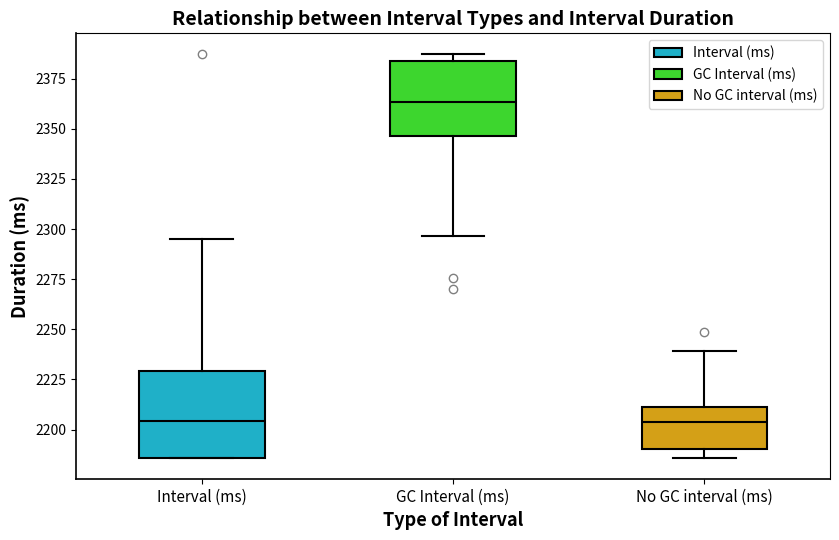

Reading left to right, read every box against the y-axis: the position of its median line, the range the box covers, and the ends of its whiskers. The values are not printed on the chart, so give them approximately, as read against the axis.

Interval (ms): median 2205, box 2185 to 2230, whiskers 2185 to 2295
GC Interval (ms): median 2365, box 2345 to 2385, whiskers 2295 to 2385 (just above the box's upper edge)
No GC interval (ms): median 2205, box 2190 to 2210, whiskers 2185 to 2240